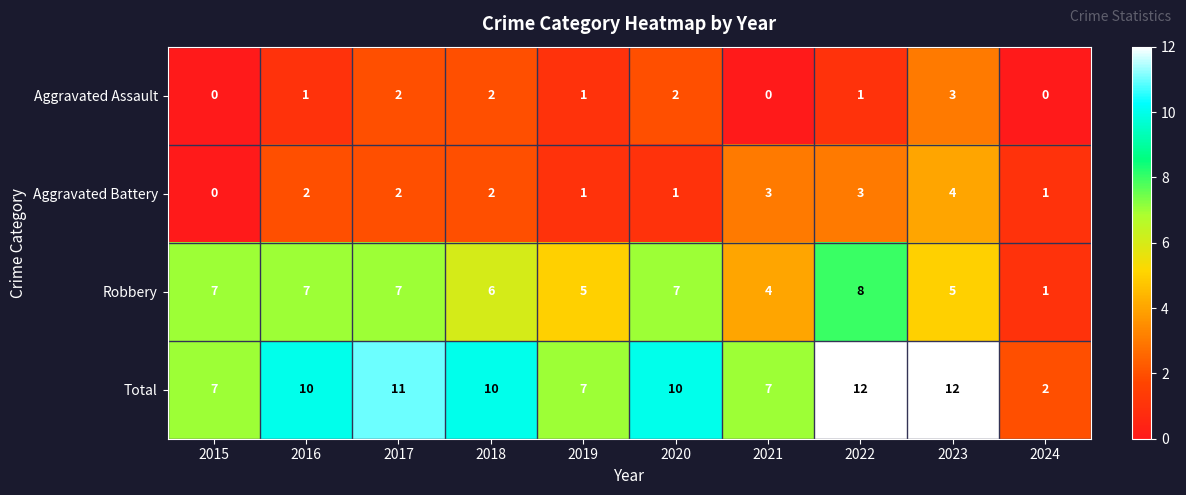

Which series has the widest spread of values?

Total